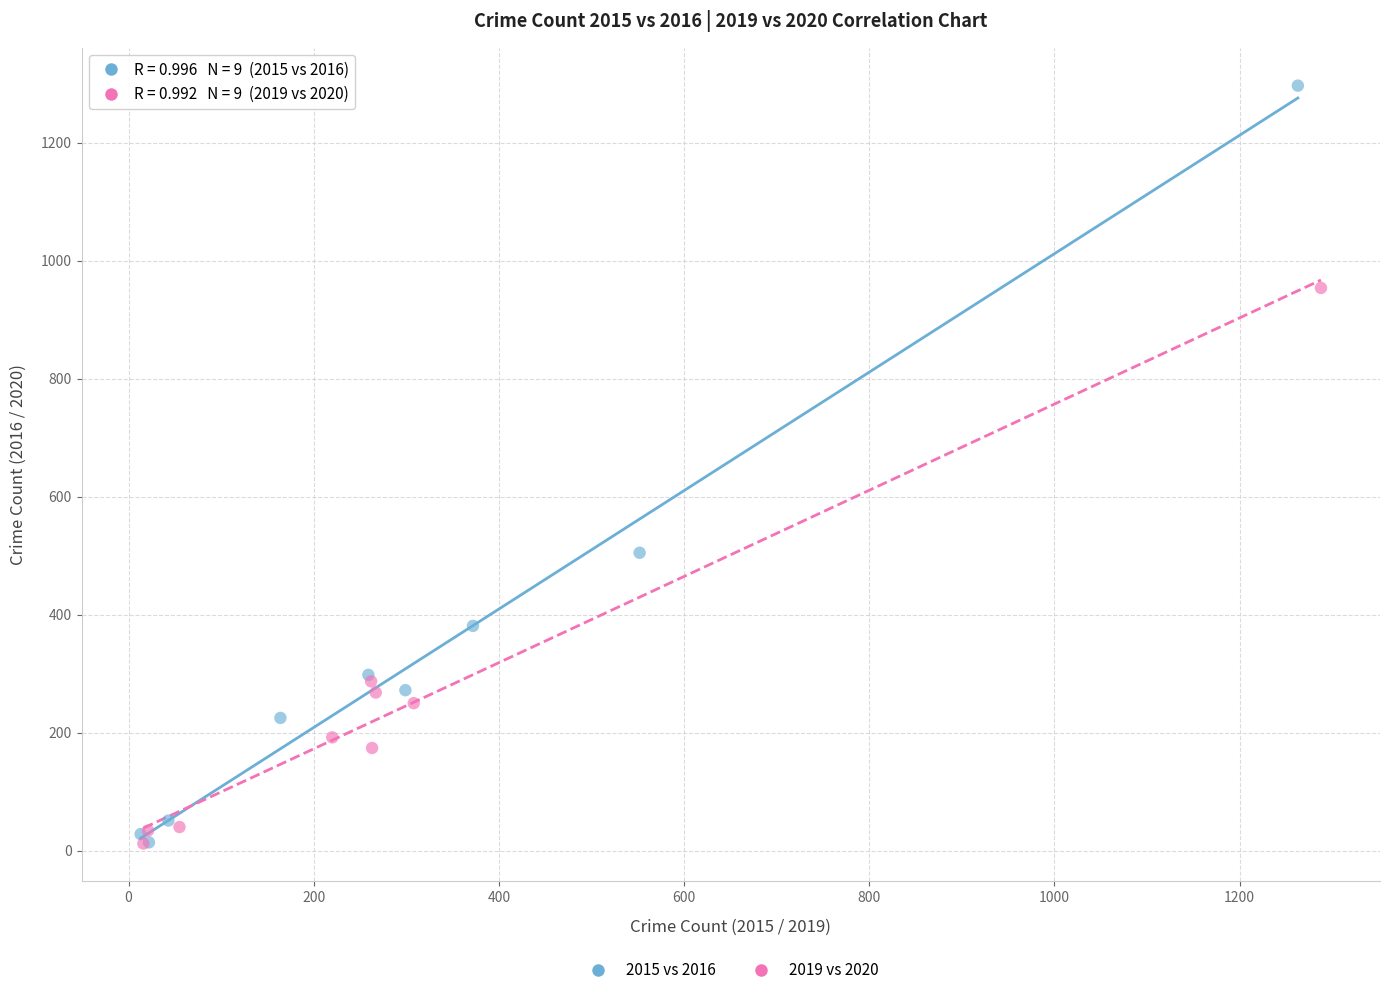

What are all the series names shown in the legend?

2015 vs 2016, 2019 vs 2020